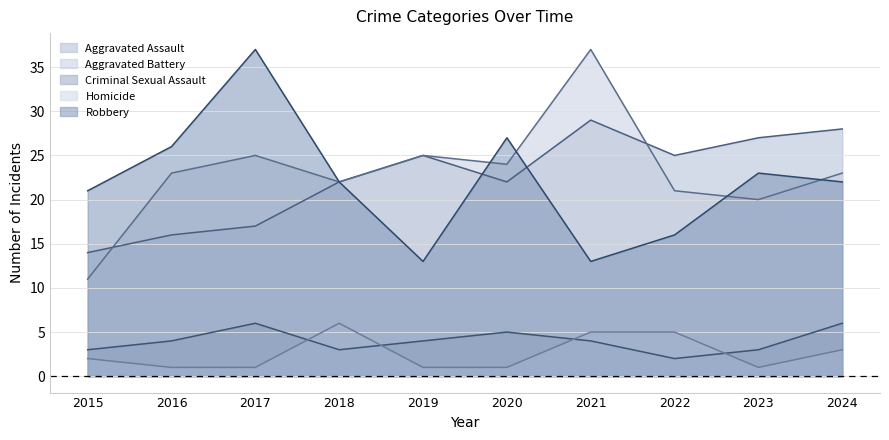

True or false: Robbery has a value of 4 at 2021.

False